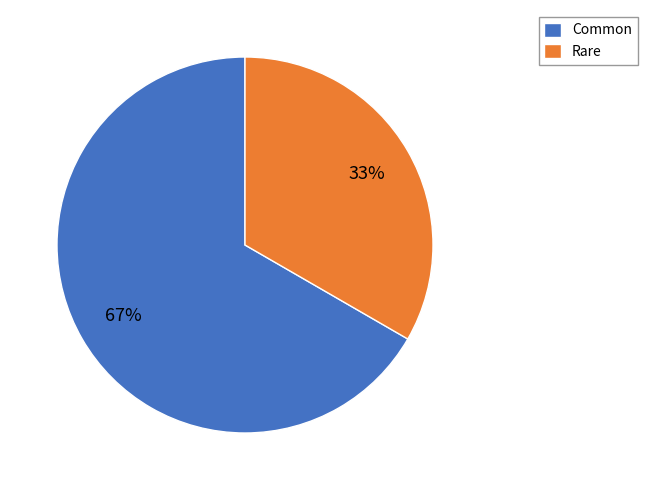

Does any single category account for the majority?

Yes